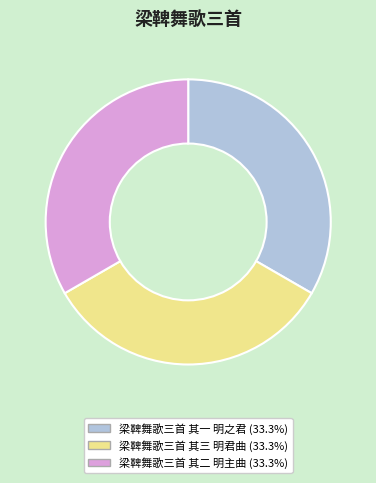

Is the sum of 梁鞞舞歌三首 其三 明君曲 and 梁鞞舞歌三首 其二 明主曲 greater than half?

Yes